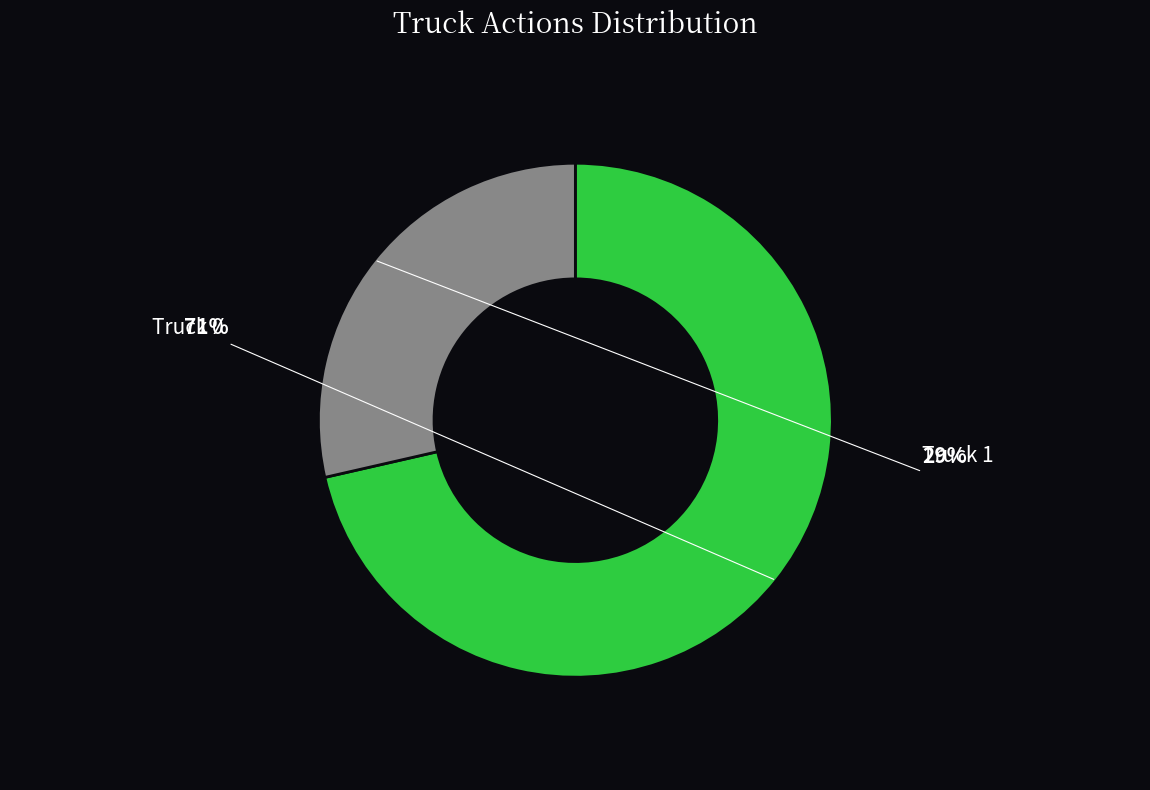

Is there a majority slice in this chart?

Yes